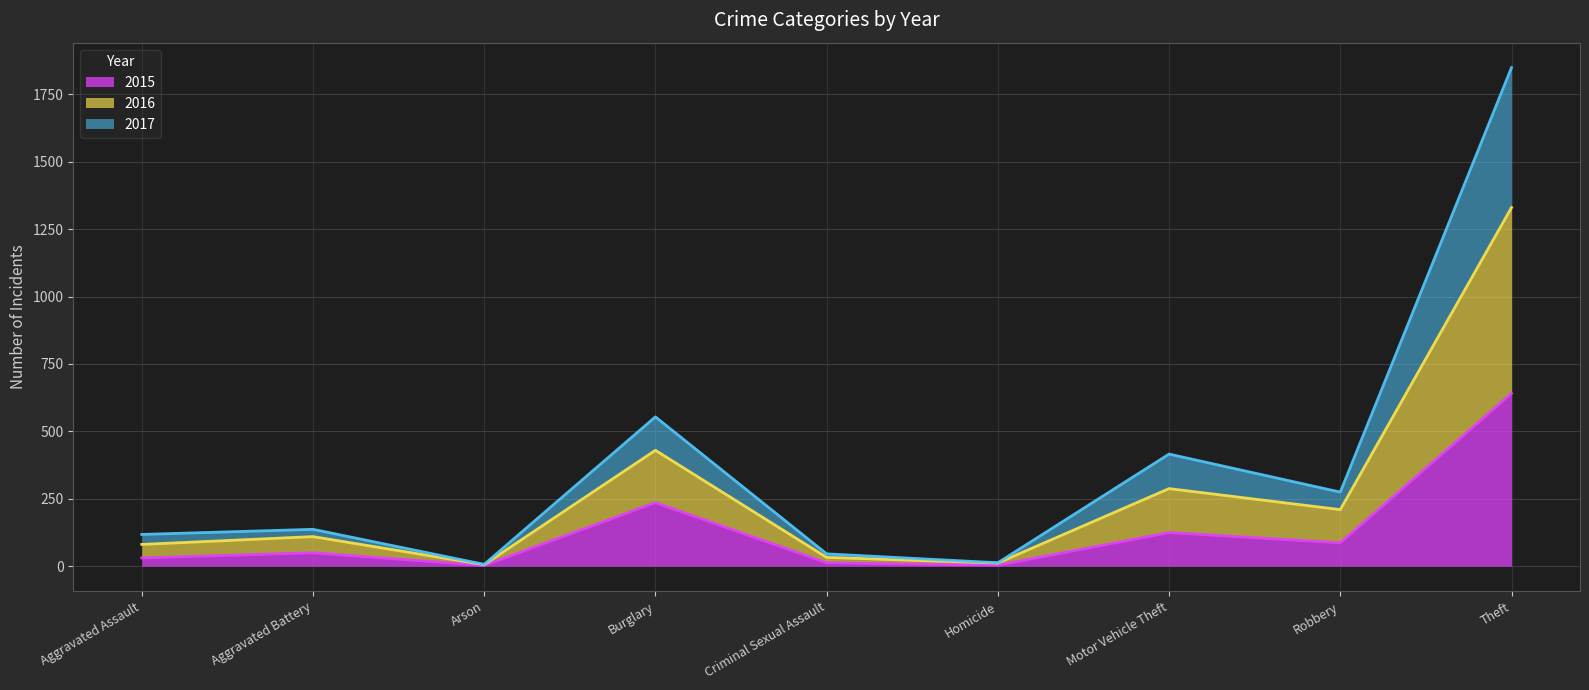

What is the difference between the 2015 values at Aggravated Battery and Arson?

47